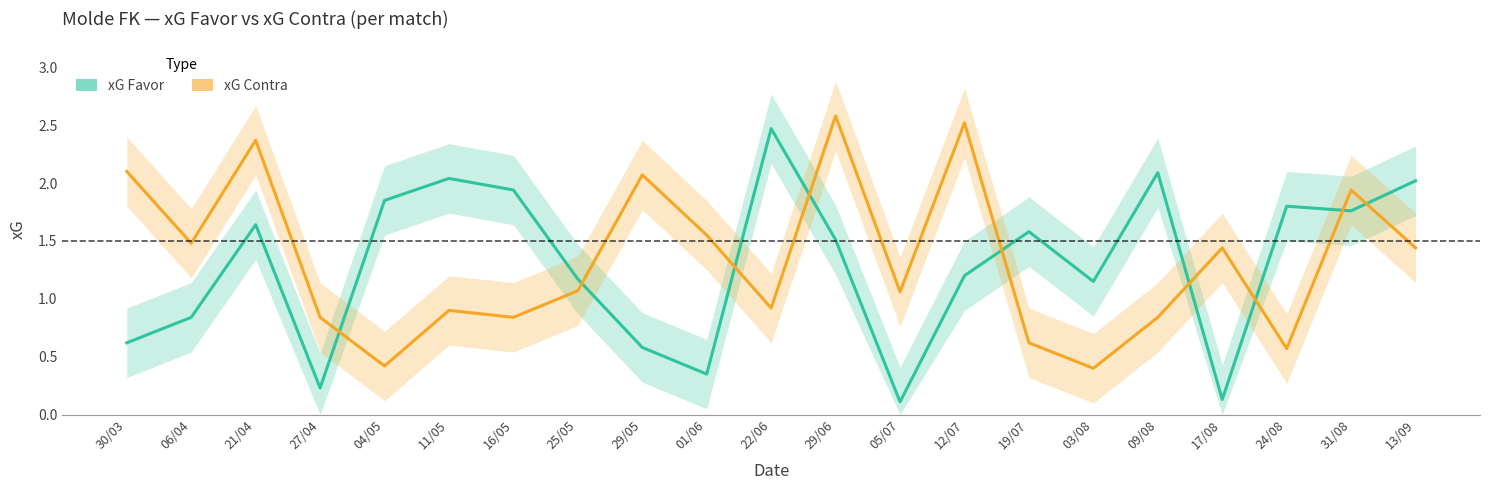

What is the label of the 4th point from the left?

27/04